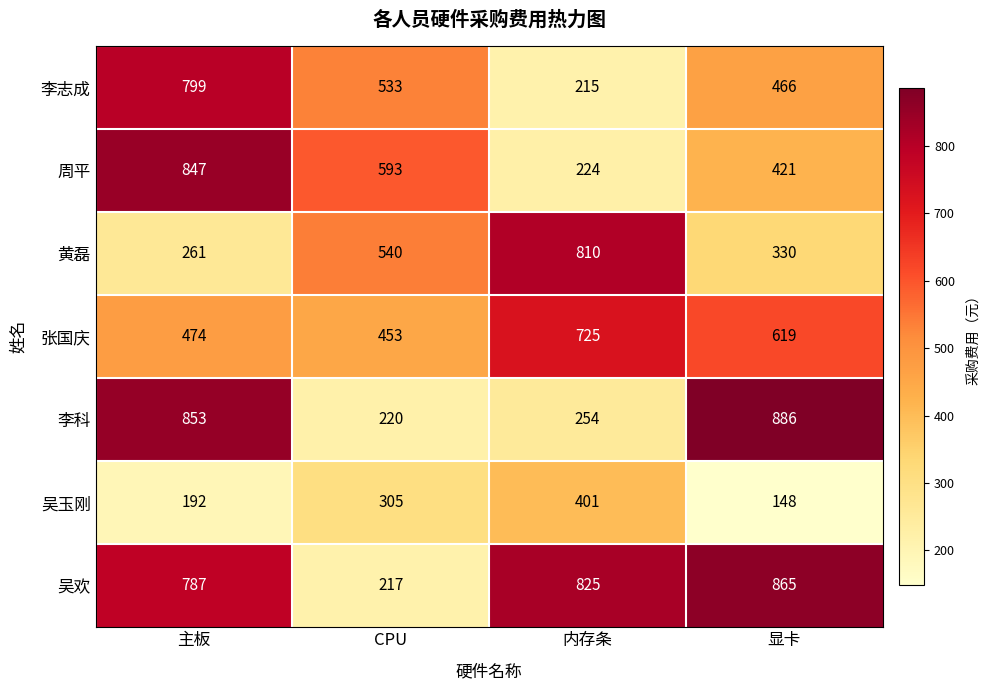

Where is 张国庆 nearest to the value 589?

显卡